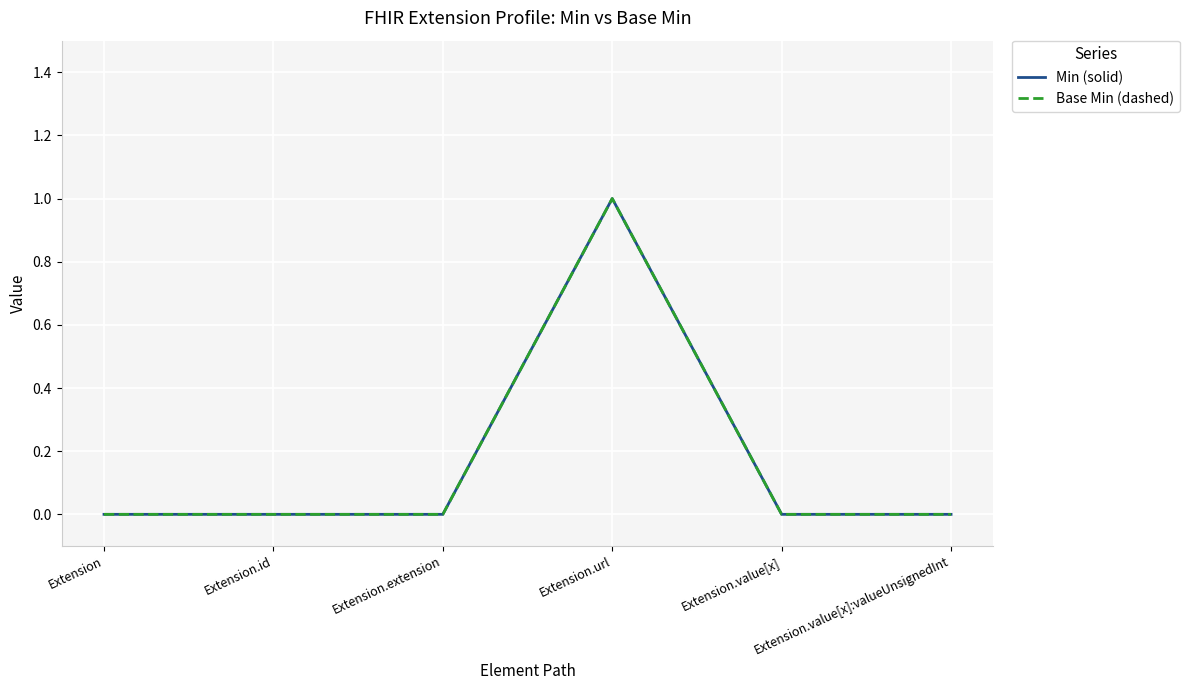

Does the chart display data point markers on the line(s)?

No